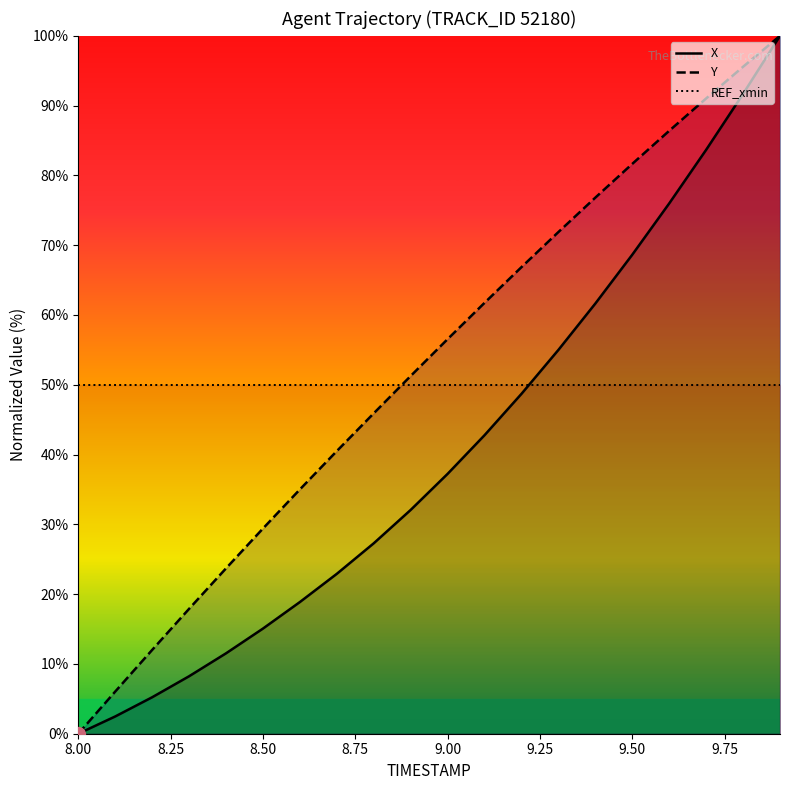

Which series has the largest total across all categories?

Y